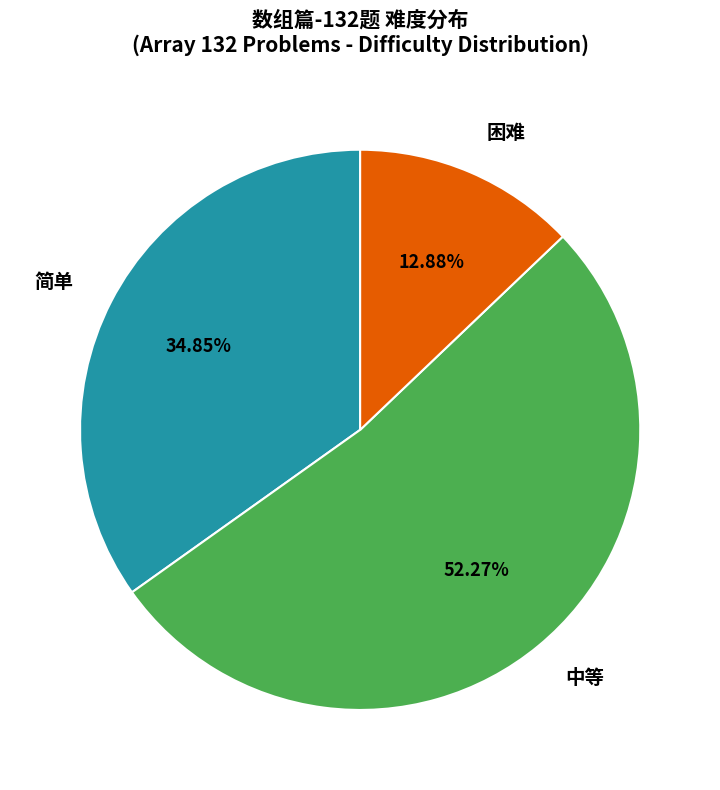

Do 简单 and 中等 together represent more than half of the pie?

Yes